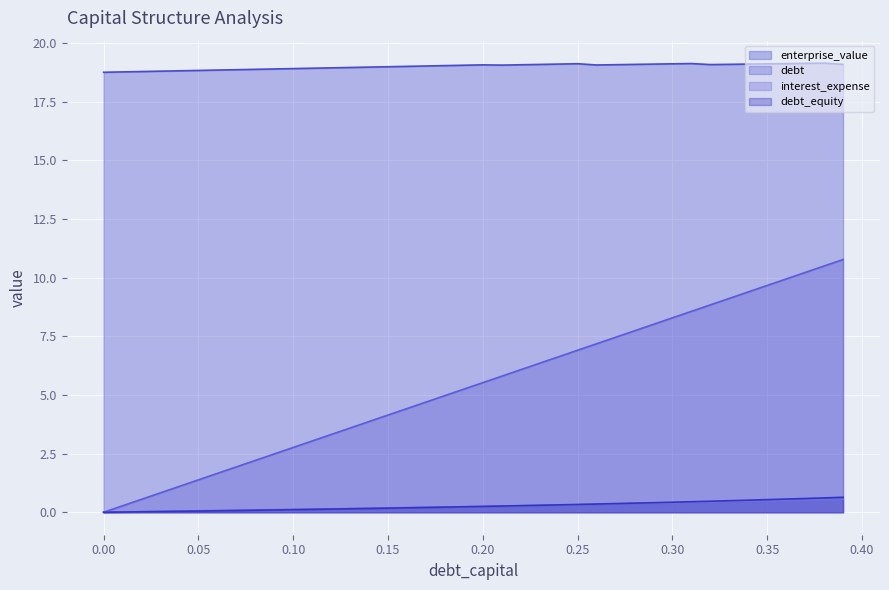

At which category is the sum across all series the highest?

0.39